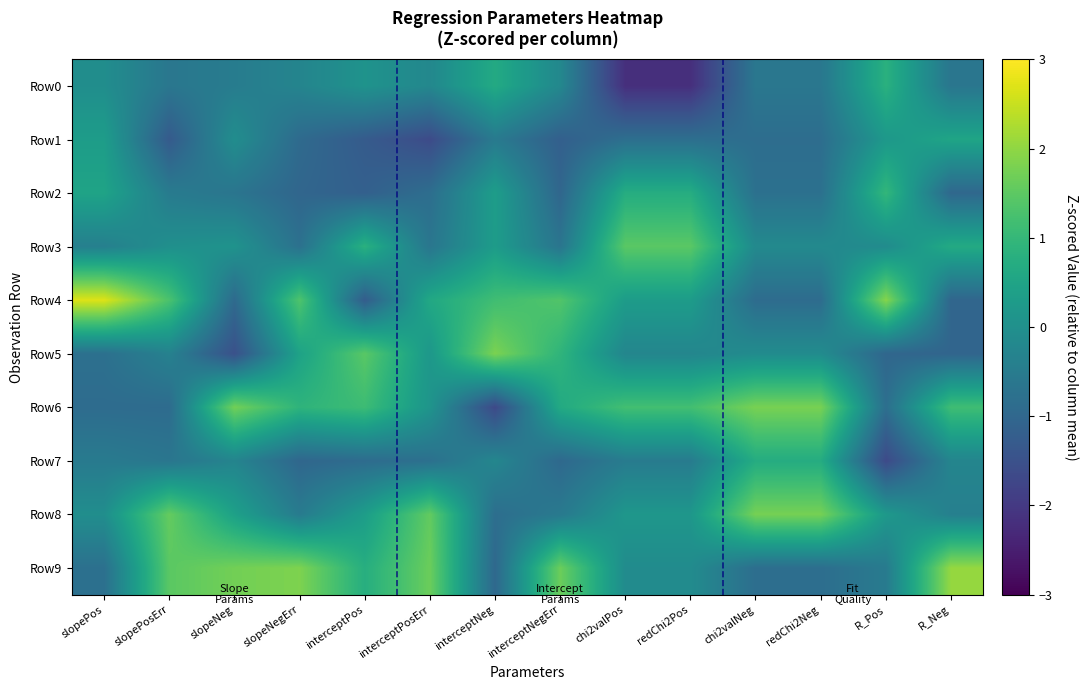

Which category has the highest value across all series?

slopePos